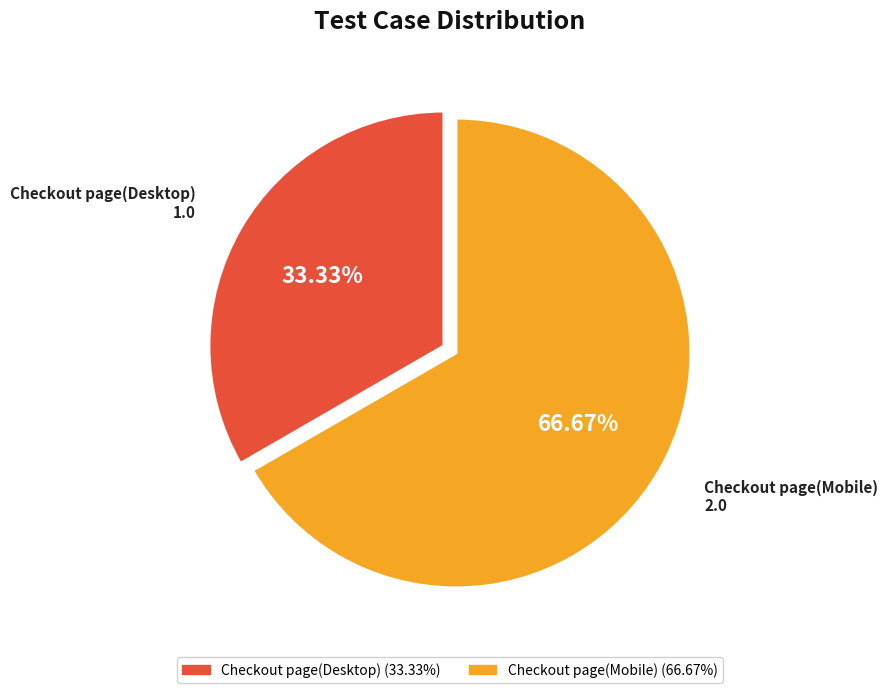

Combined, do Checkout page(Mobile) and Checkout page(Desktop) account for over 50%?

Yes